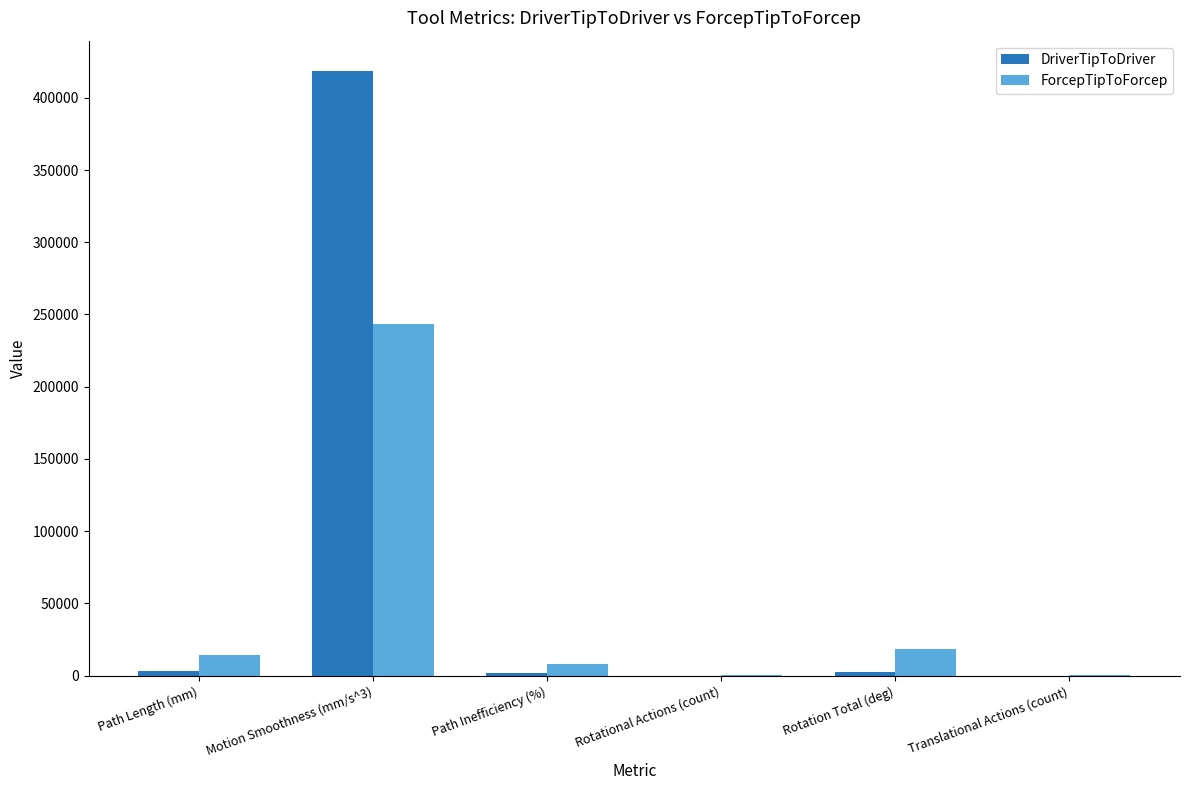

How many data points does each series have?

6